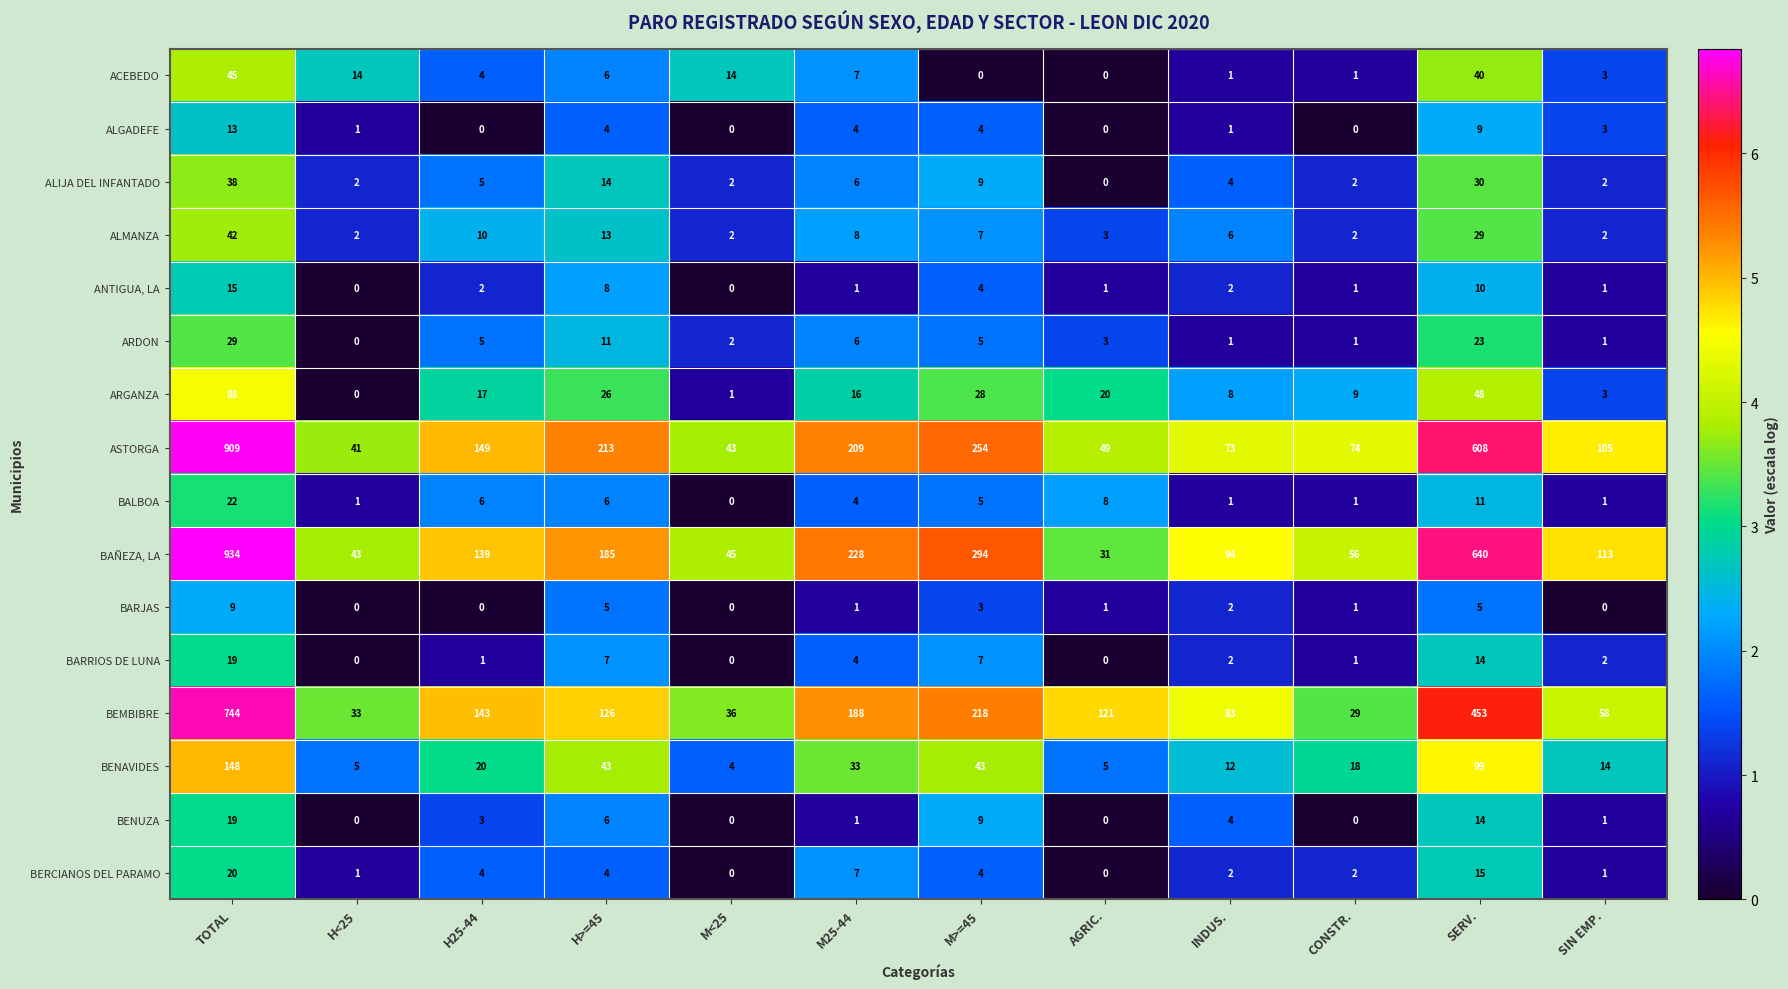

What is the average value of the ASTORGA series?

227